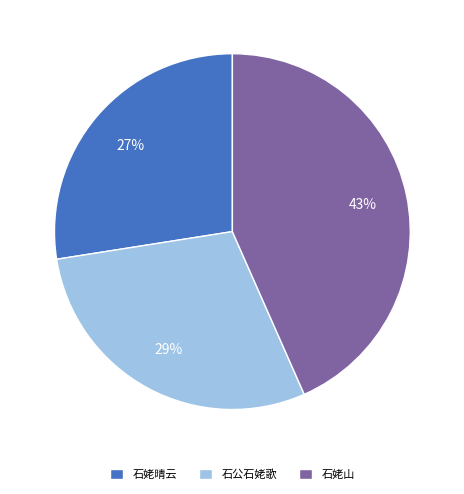

To the nearest percent, what percentage of the pie is 石公石姥歌?

29%